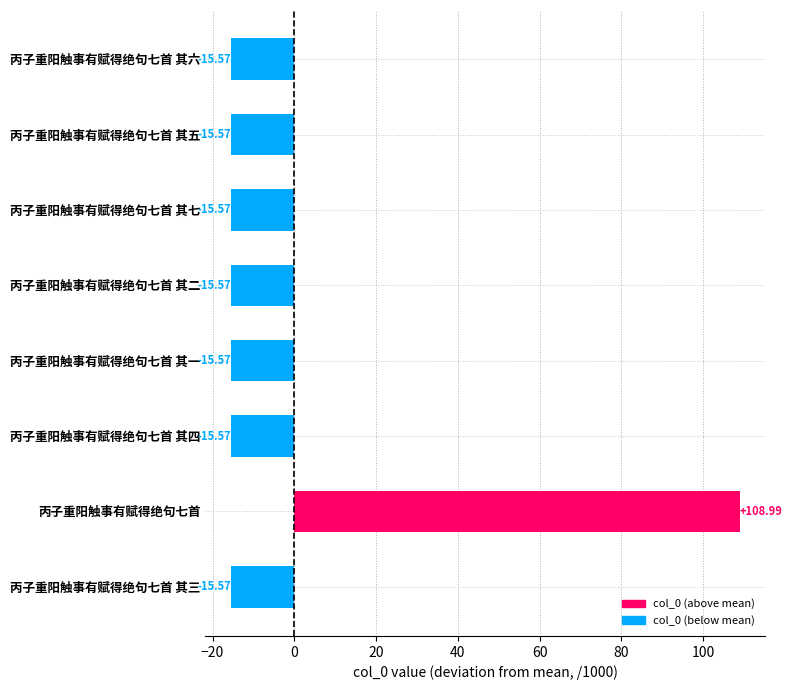

Count the number of categories in the chart.

8